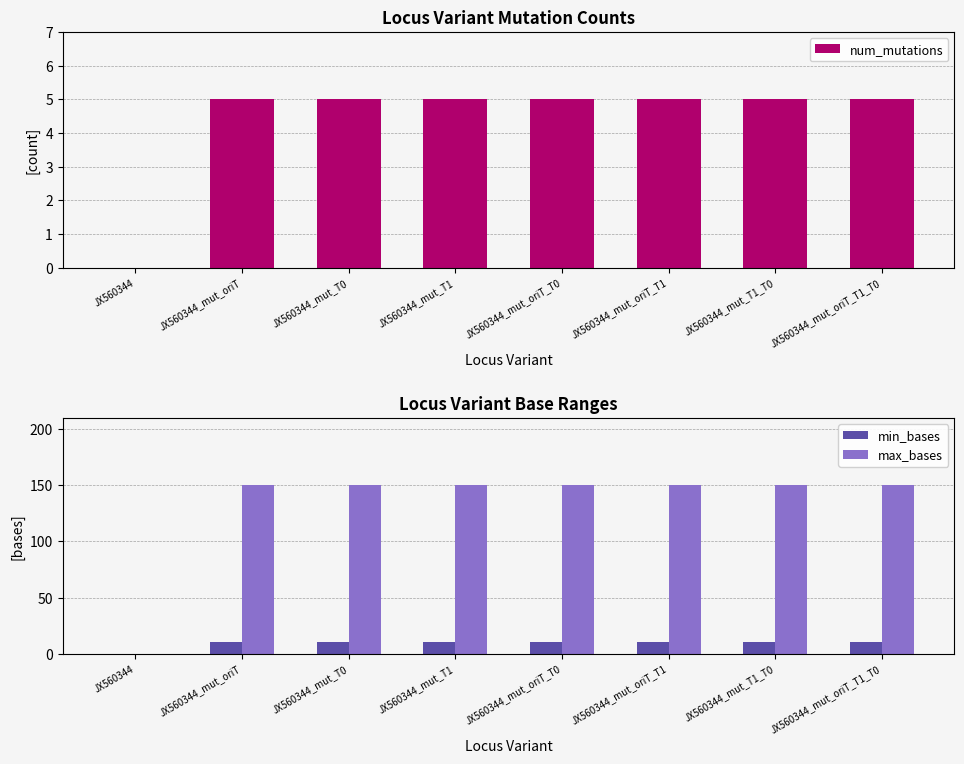

Reading right to left, list all the values displayed in this chart.

num_mutations: 5	5	5	5	5	5	5	0
min_bases: 10	10	10	10	10	10	10	0
max_bases: 150	150	150	150	150	150	150	0